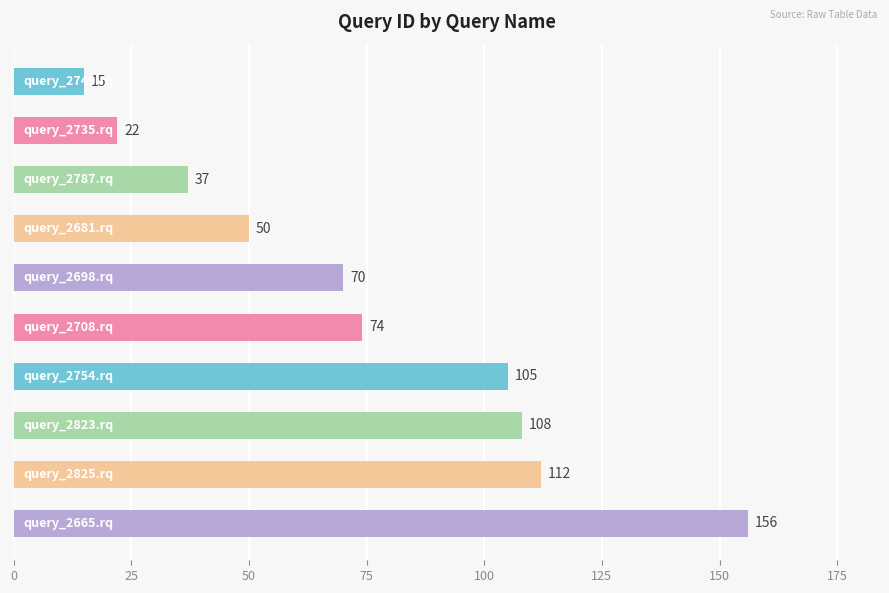

What is the value of the 4th bar from the top?

50